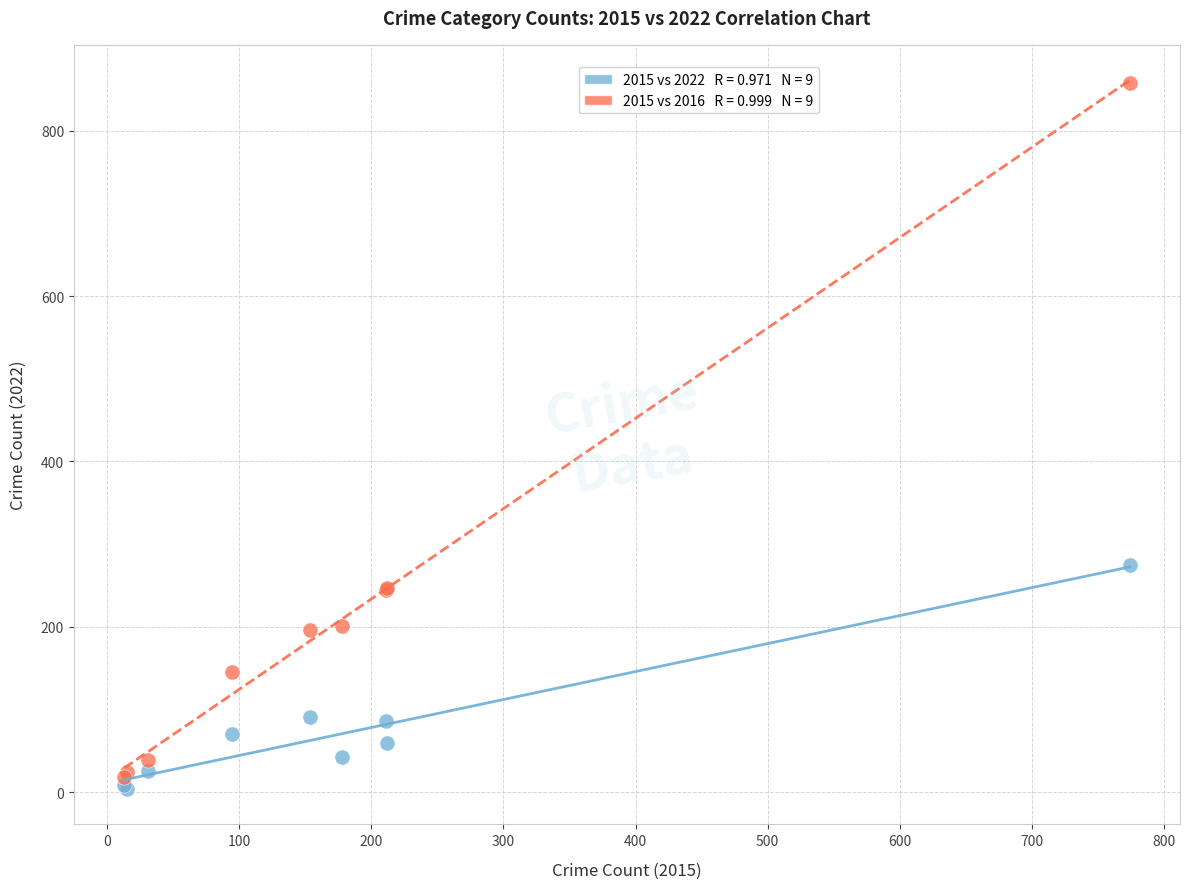

Across all series, what Y value is closest to 431?

275